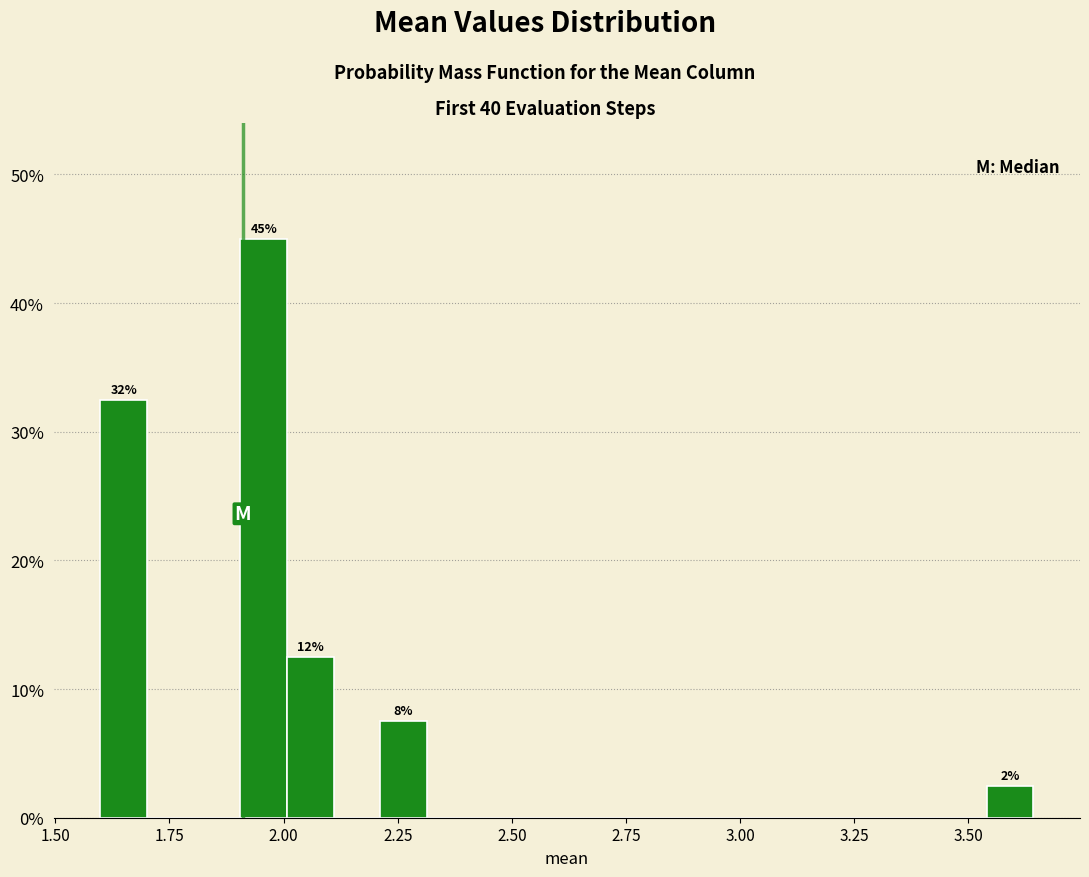

Read against the x-axis, roughly where is the centre of the tallest bar?

1.95